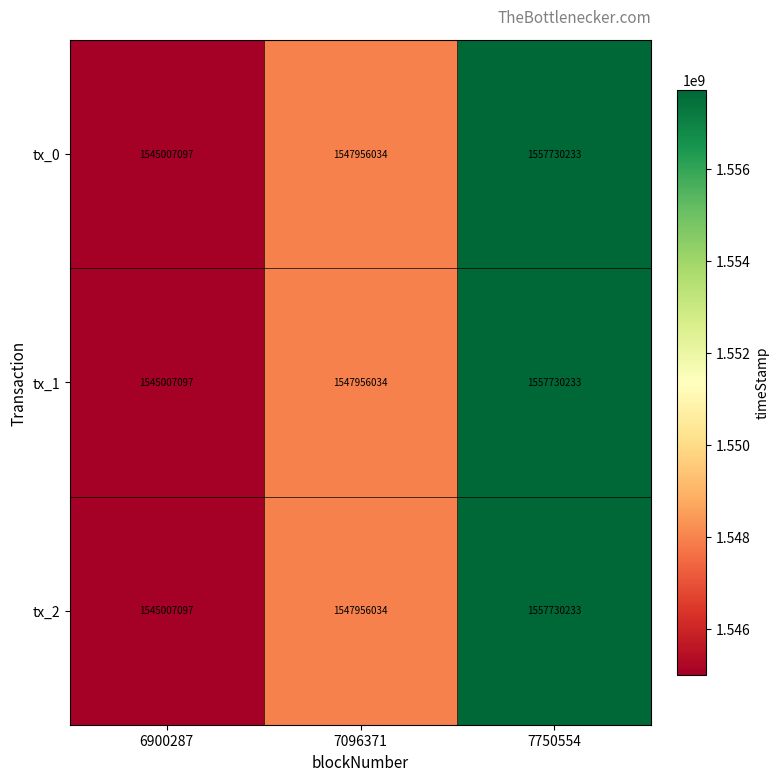

Rank the categories by tx_0 value from highest to lowest.

7750554, 7096371, 6900287